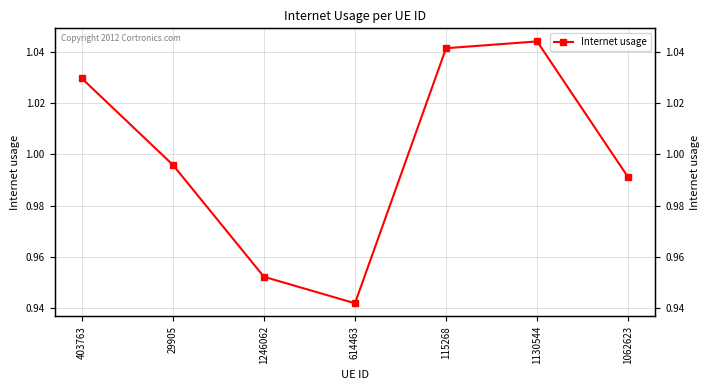

How many data points does each series have?

7